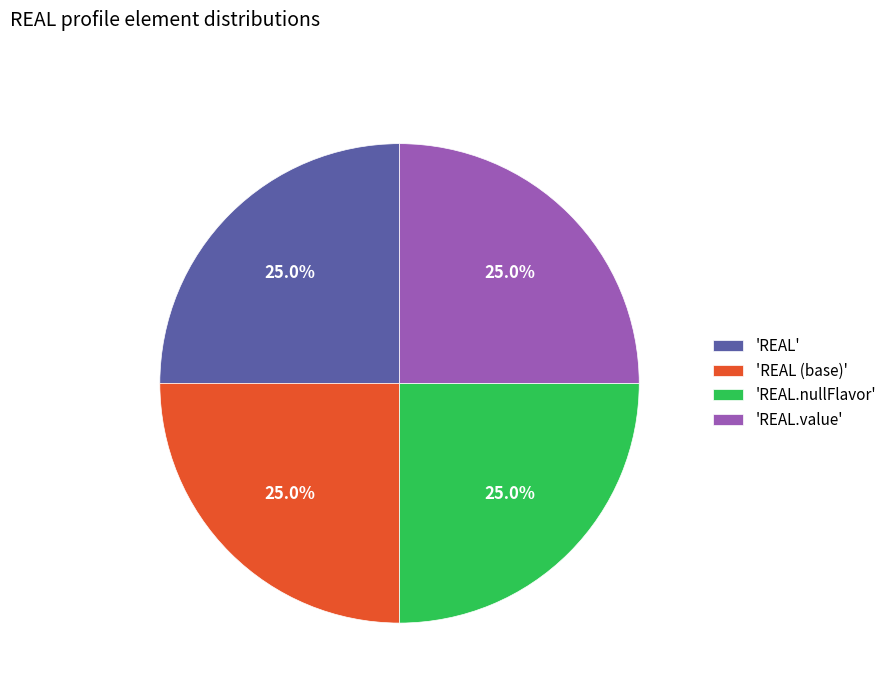

How much of the chart is everything except 'REAL.nullFlavor'?

75.0%